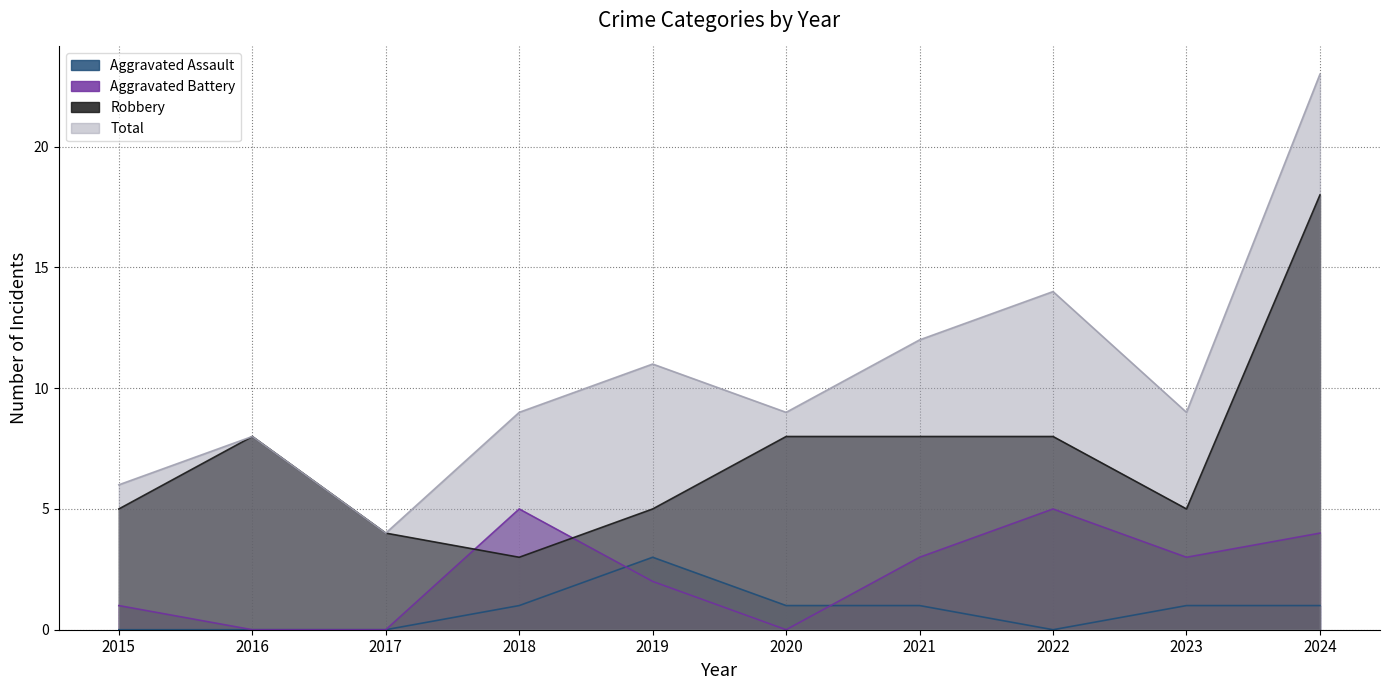

Is it true that Aggravated Battery equals 2 at 2022?

False